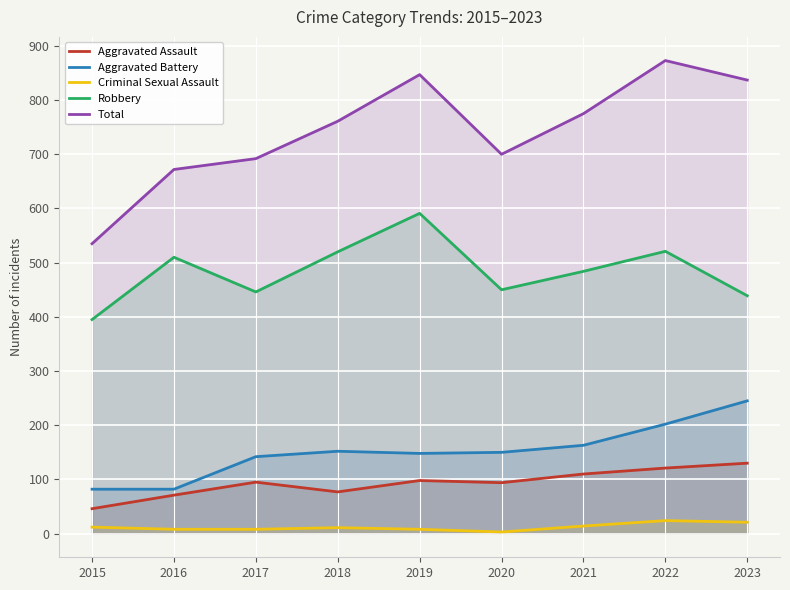

Between 2017 and 2020, which series saw the biggest shift?

Aggravated Battery